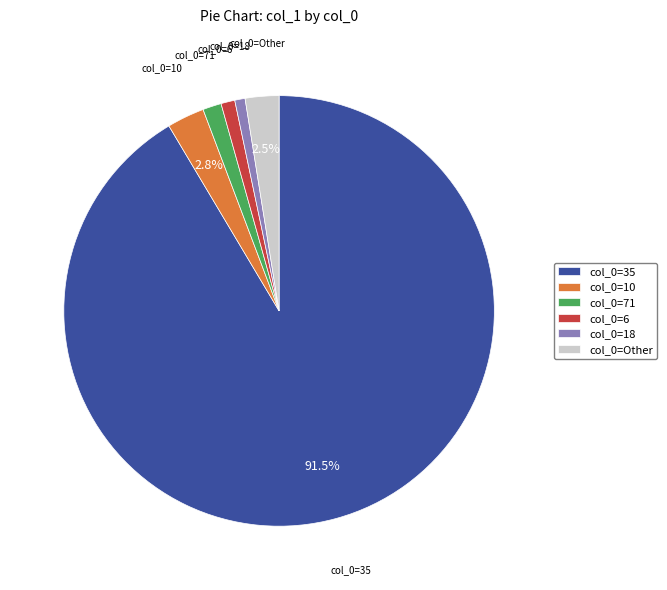

What is the largest slice in the pie chart?

col_0=35